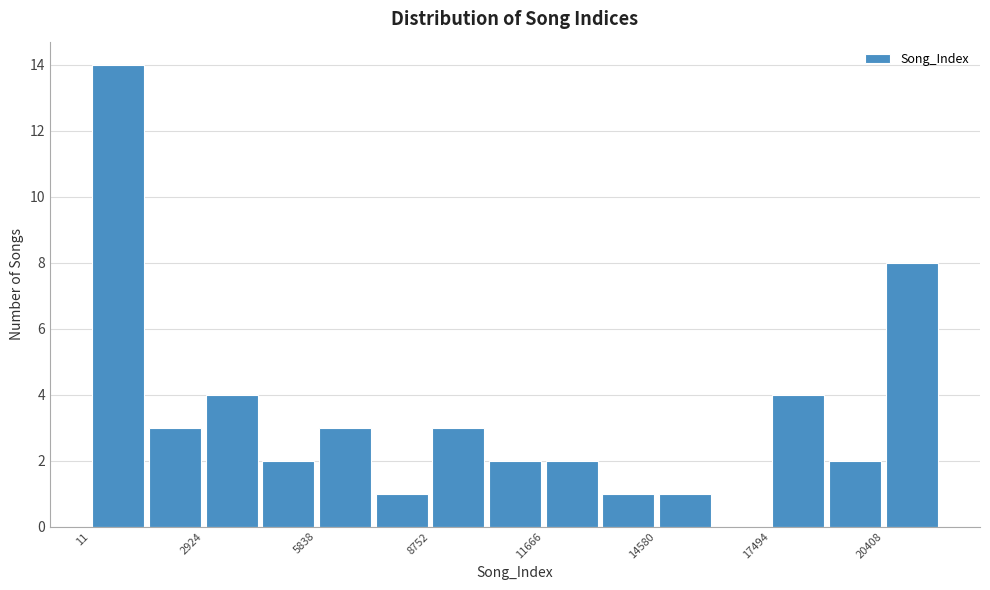

Read against the x-axis, roughly where is the centre of the tallest bar?

500